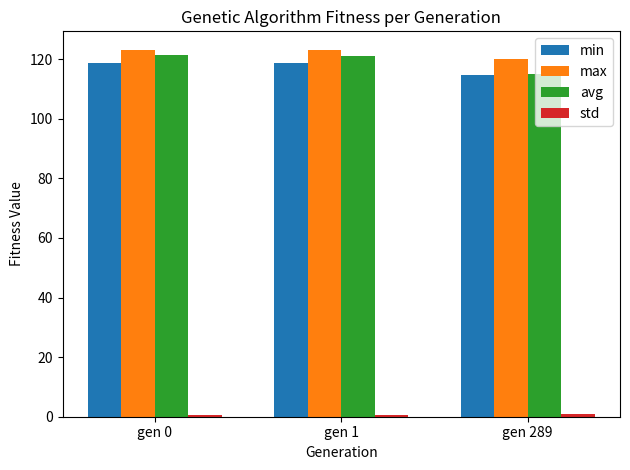

What is the average value of the max series?

122.0